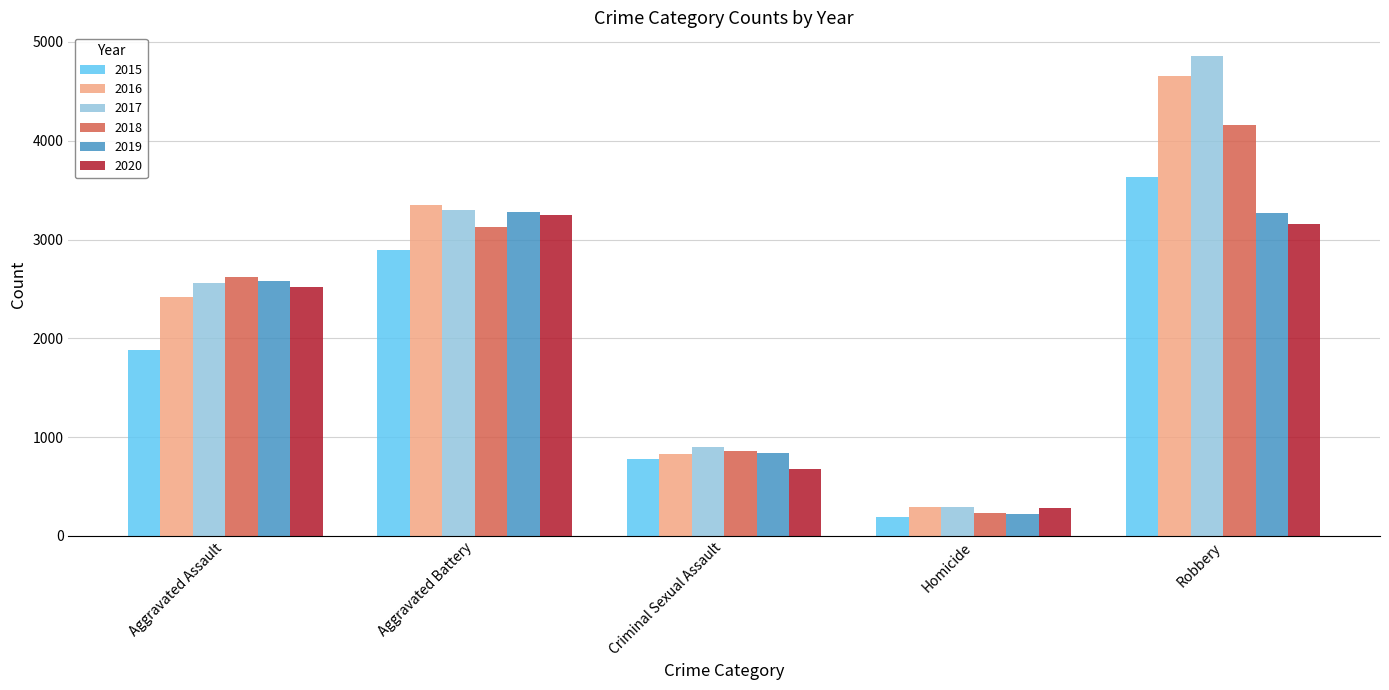

How many categories are shown in the chart?

5